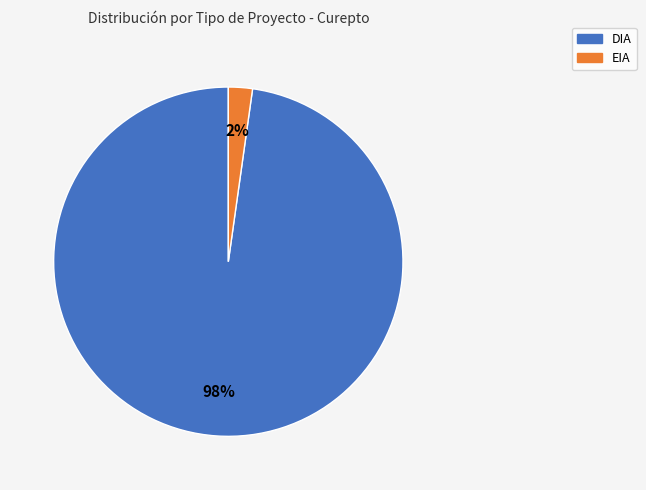

To the nearest percent, what percentage of the pie is EIA?

2%